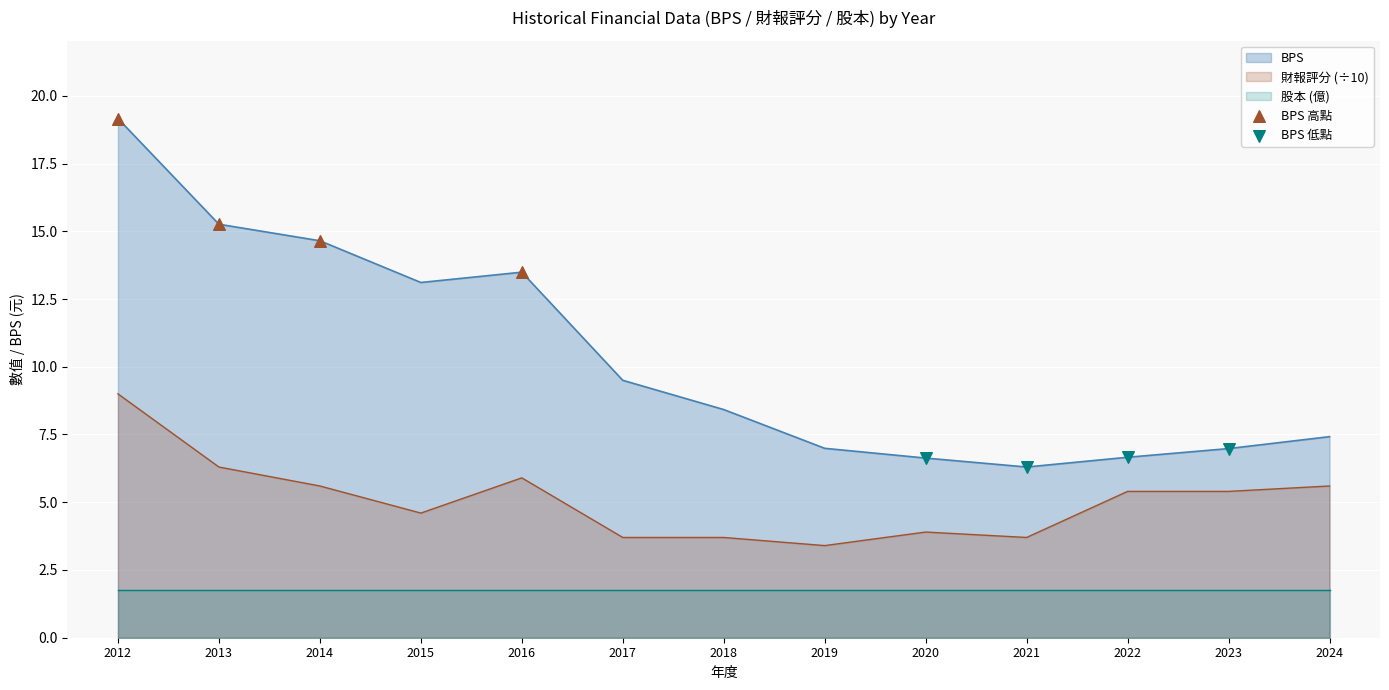

Which series reaches the maximum Y coordinate?

BPS 高點